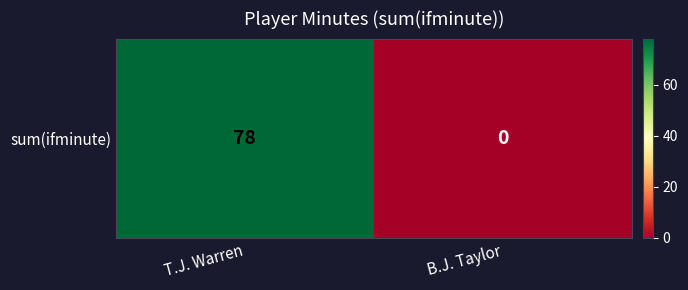

What is the sum of all values?

78